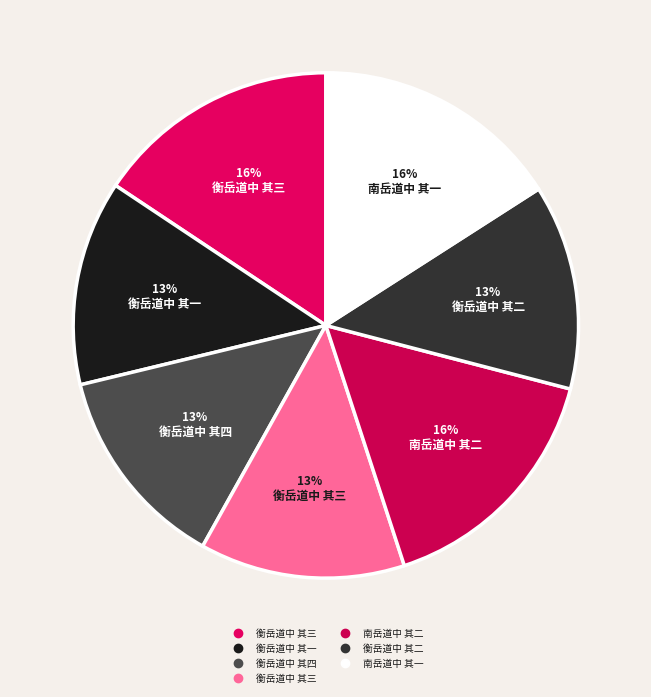

To the nearest percent, what is the difference between the largest and smallest slice percentages?

3%